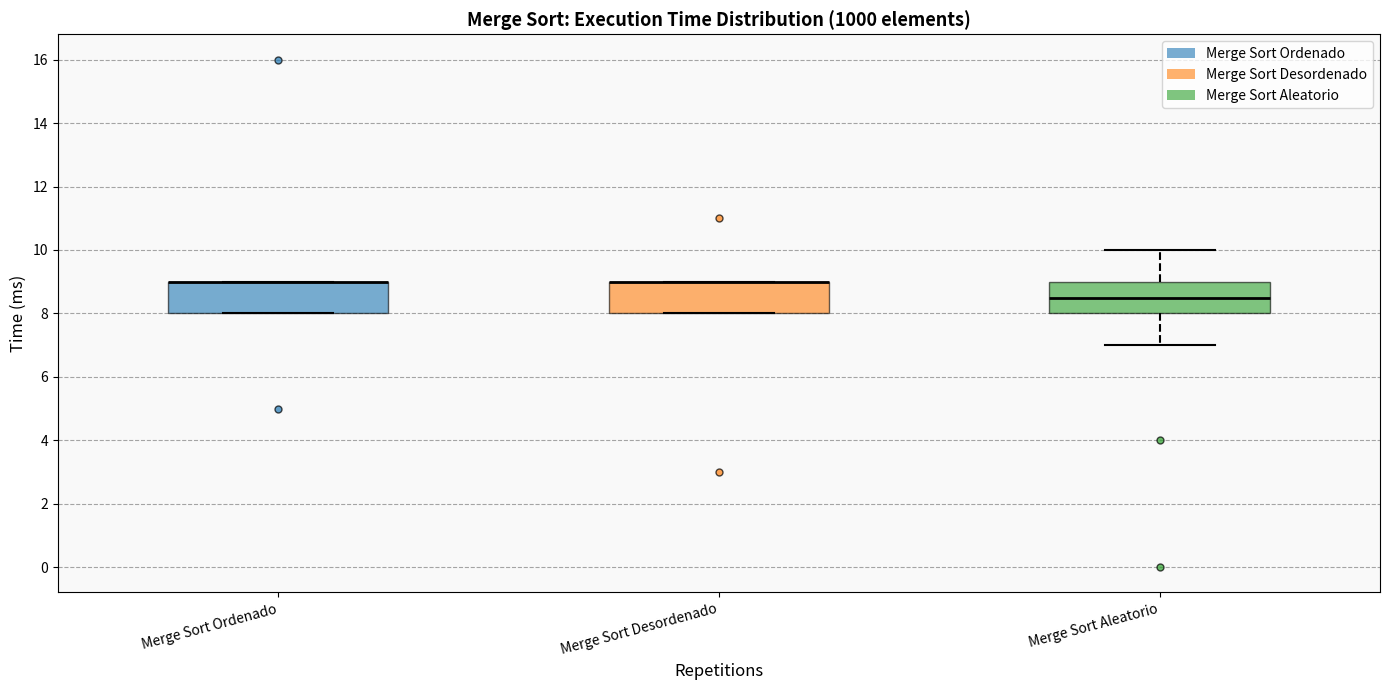

Reading left to right, read every box against the y-axis: the position of its median line, the range the box covers, and the ends of its whiskers. The values are not printed on the chart, so give them approximately, as read against the axis.

Merge Sort Ordenado: median 9.0 (drawn on the box's upper edge), box 8.0 to 9.0, whiskers 8.0 to 9.0
Merge Sort Desordenado: median 9.0 (drawn on the box's upper edge), box 8.0 to 9.0, whiskers 8.0 to 9.0
Merge Sort Aleatorio: median 8.6, box 8.0 to 9.0, whiskers 7.0 to 10.0